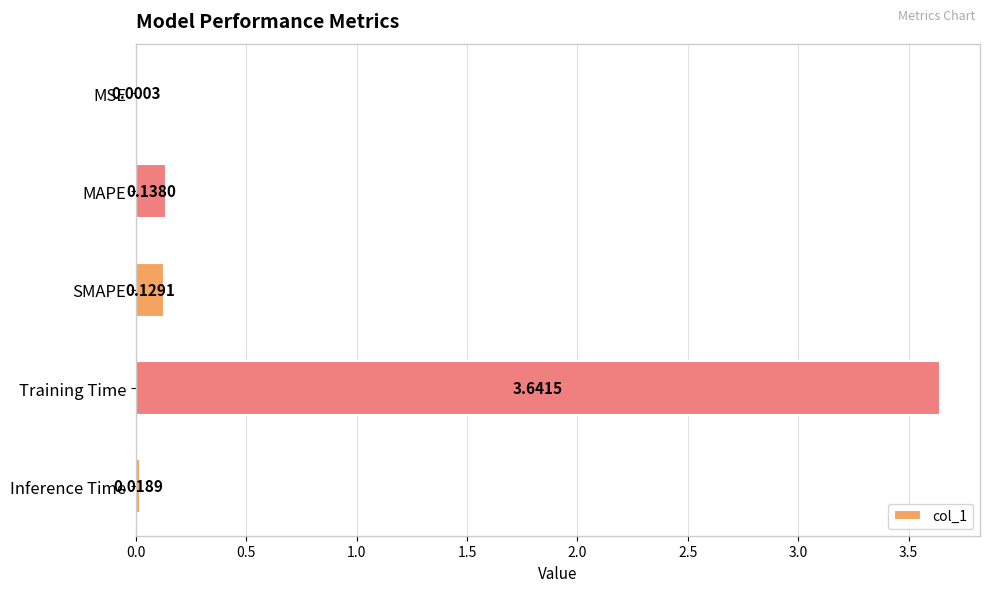

Where is the data nearest to the value 1?

MAPE